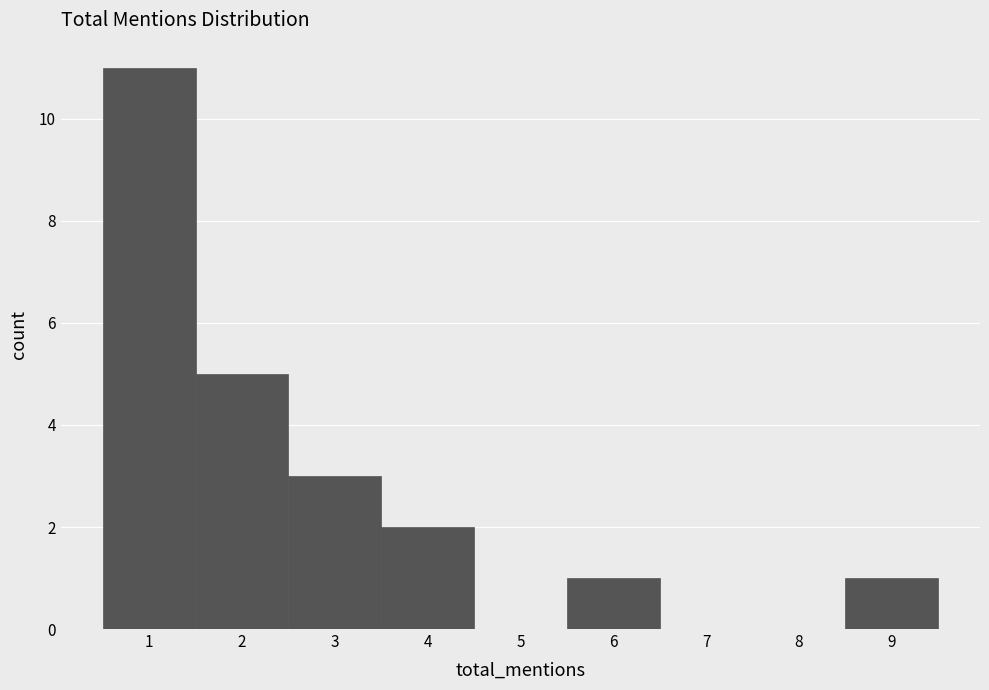

How tall is the bar that spans 0.5 to 1.5 on the x-axis? The values are not printed on the chart, so give them approximately, as read against the axis.

11